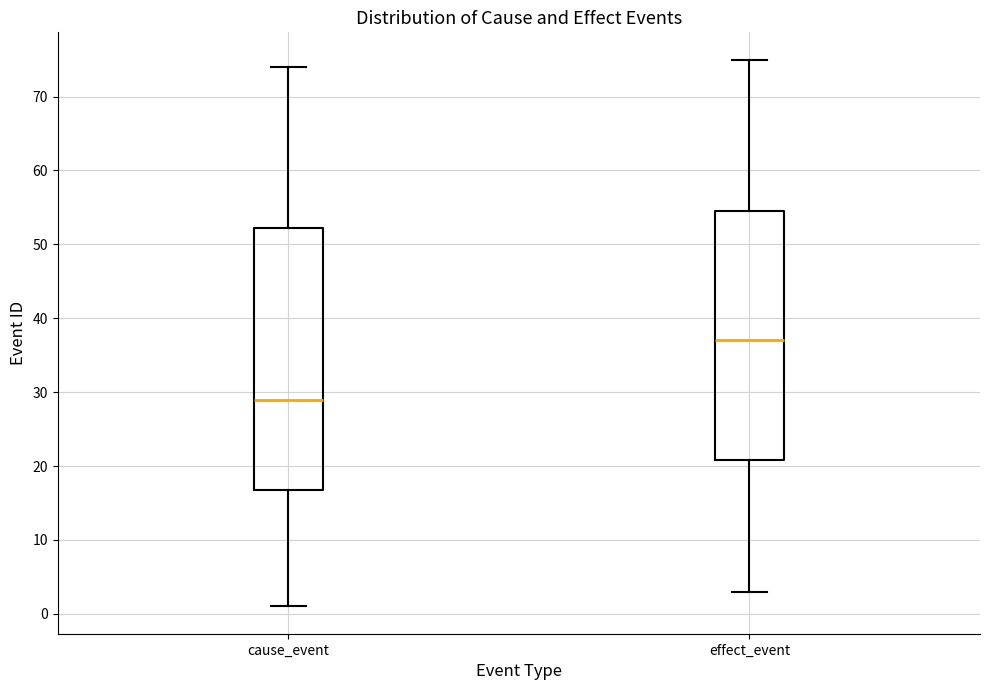

Reading left to right, read every box against the y-axis: the position of its median line, the range the box covers, and the ends of its whiskers. The values are not printed on the chart, so give them approximately, as read against the axis.

cause_event: median 29, box 17 to 52, whiskers 1 to 74
effect_event: median 37, box 21 to 55, whiskers 3 to 75